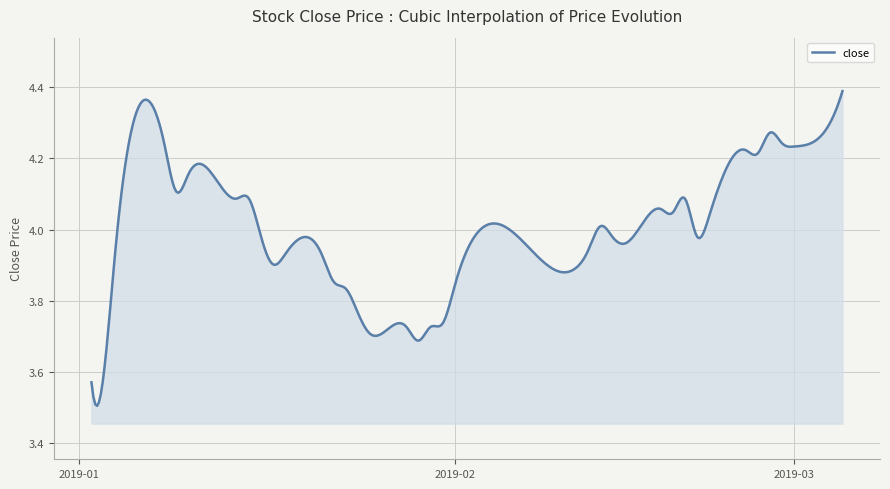

How many lines are shown in the chart?

1